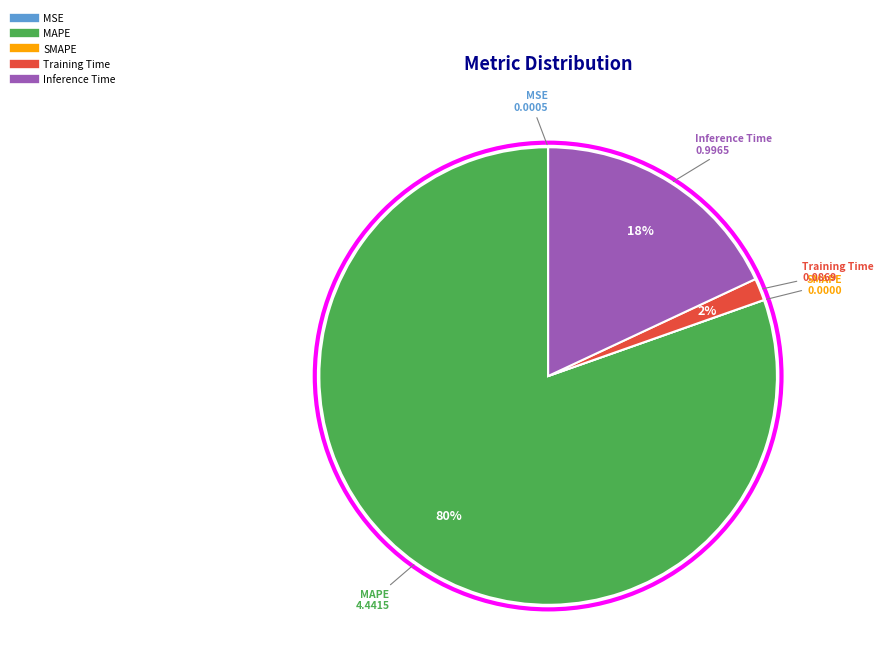

To the nearest percent, what is the difference between the largest and smallest slice percentages?

80%